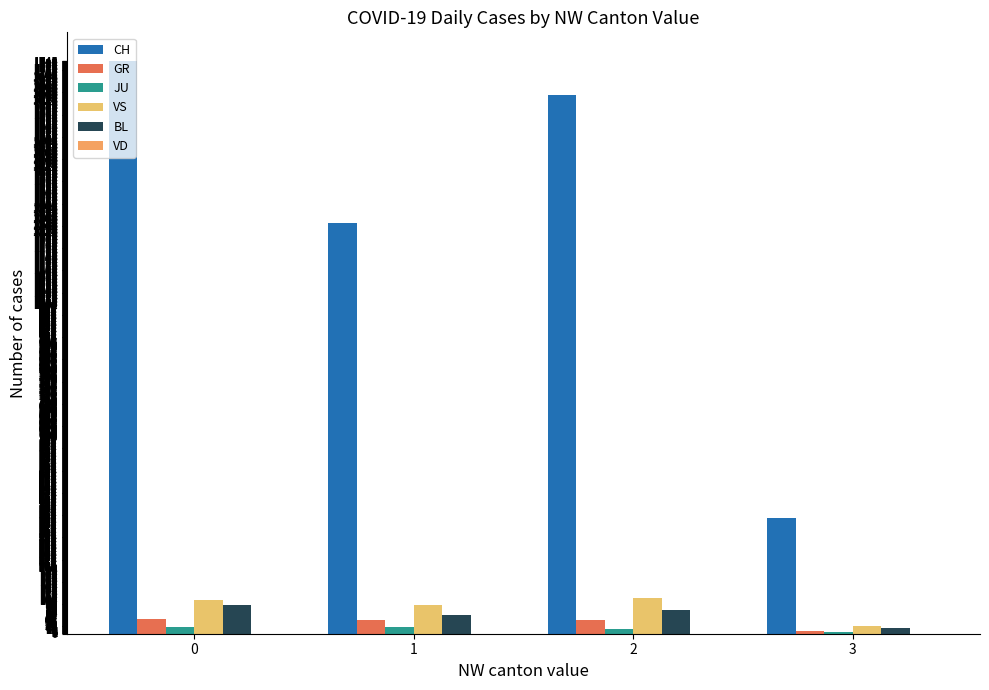

Does the chart contain stacked bars?

No